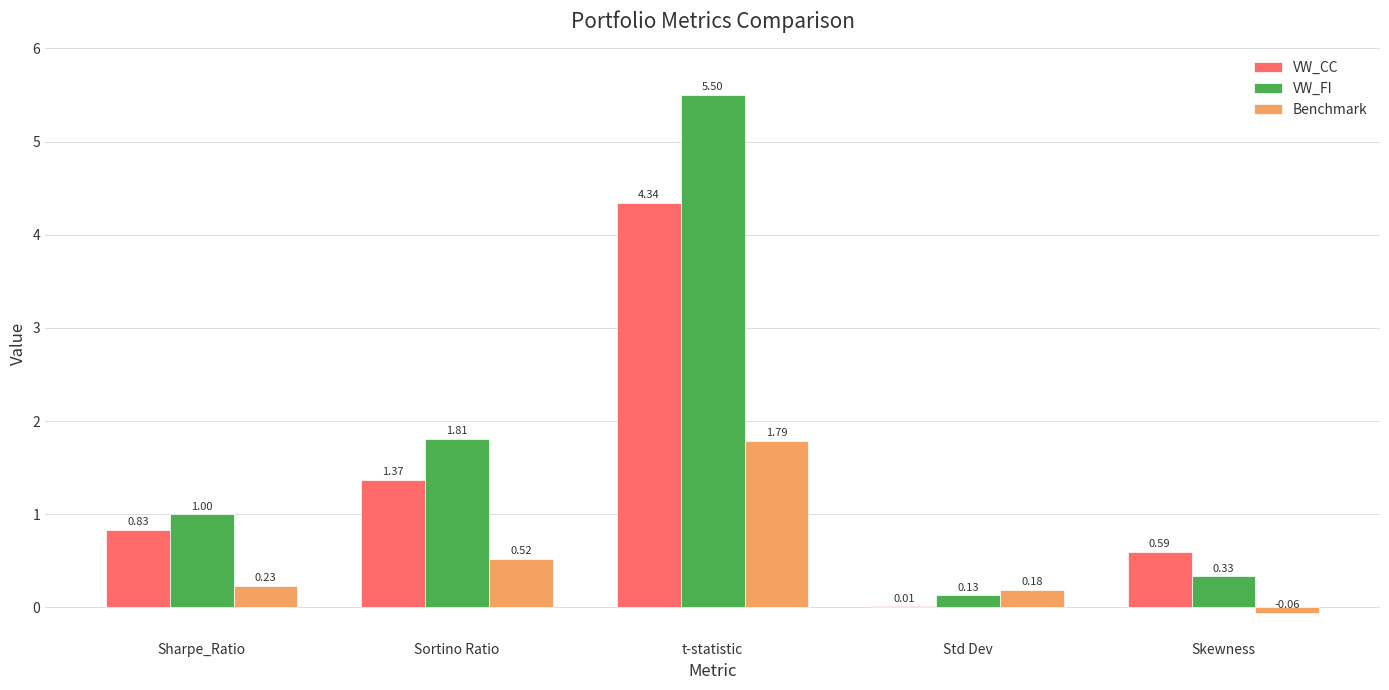

What are all the series names shown in the legend?

VW_CC, VW_FI, Benchmark